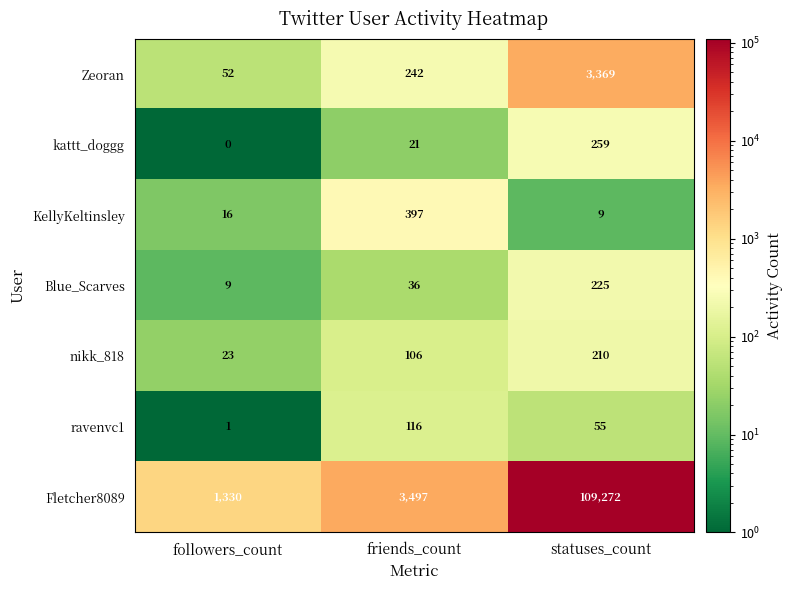

Which series has the largest range (max minus min)?

Fletcher8089